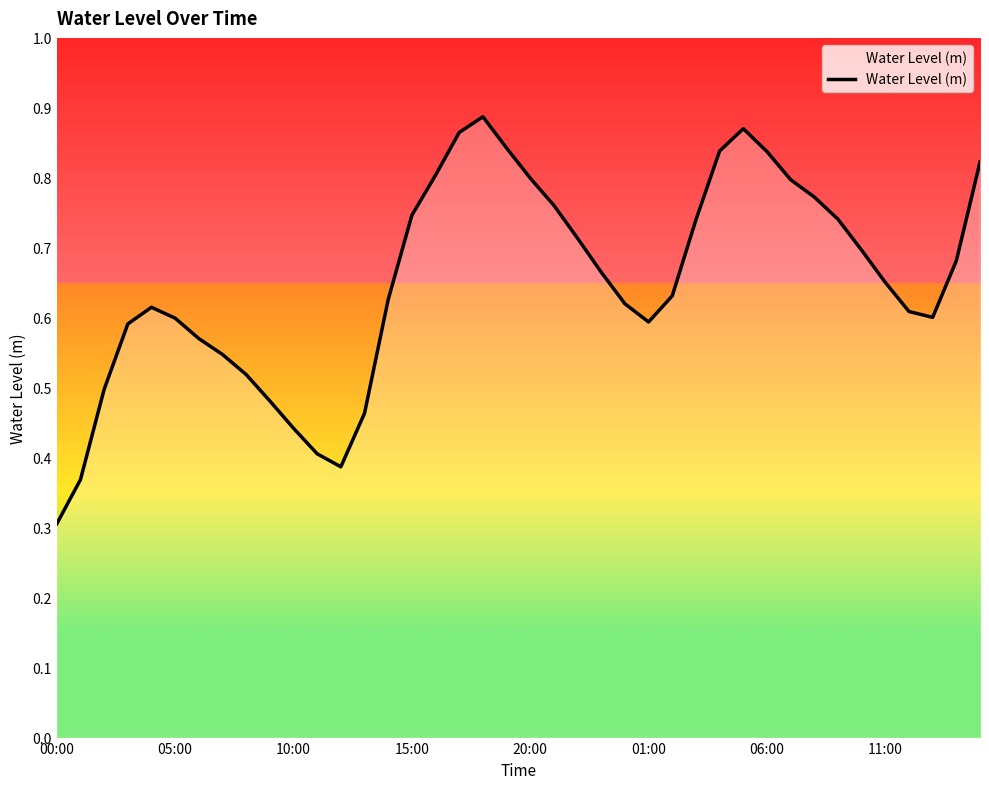

What is the minimum value shown in the chart?

0.3